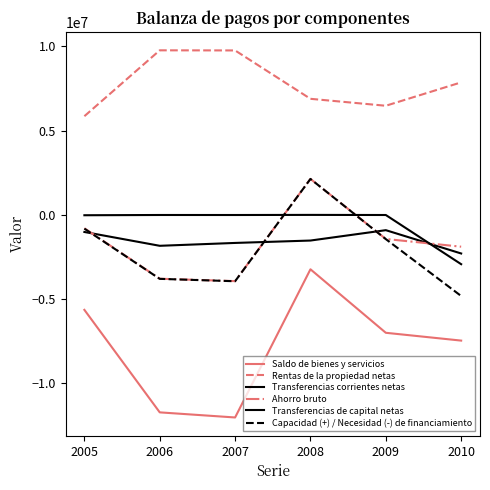

True or false: Saldo de bienes y servicios has a value of -6996841 at 2009.

True